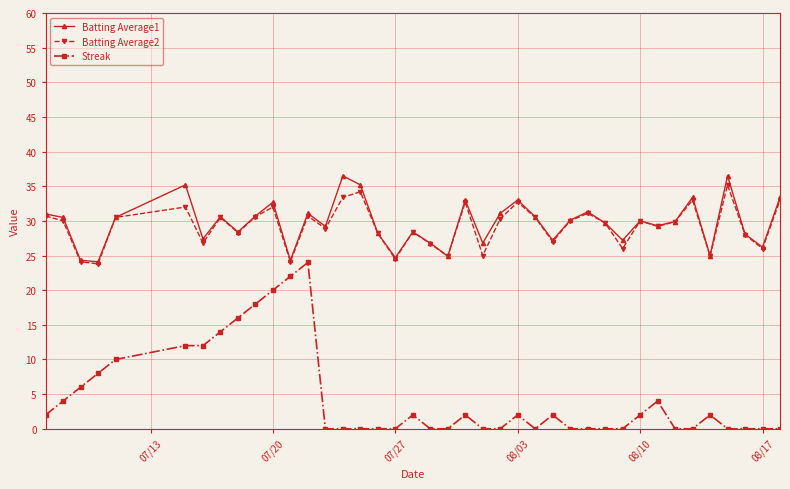

What is the greatest value displayed?

36.5